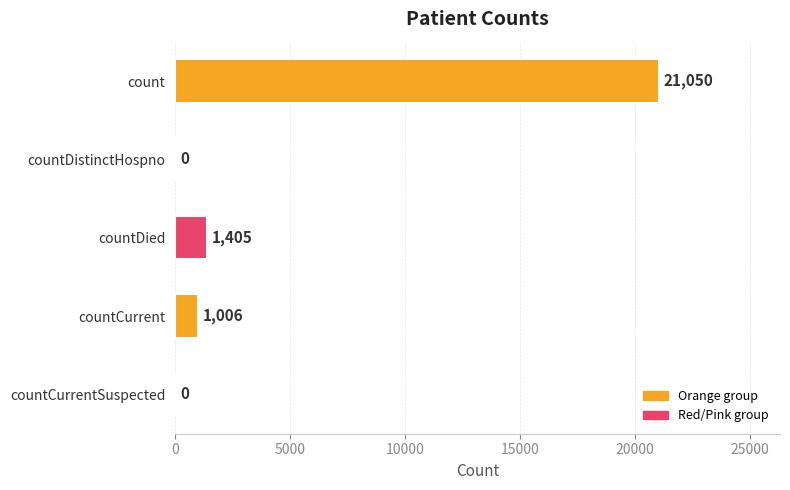

Which category has the highest value across all series?

count